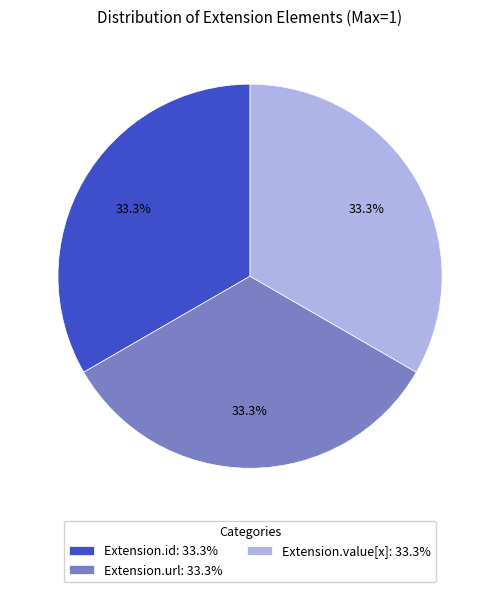

Does Extension.url: 33.3% represent more than half of the total?

No